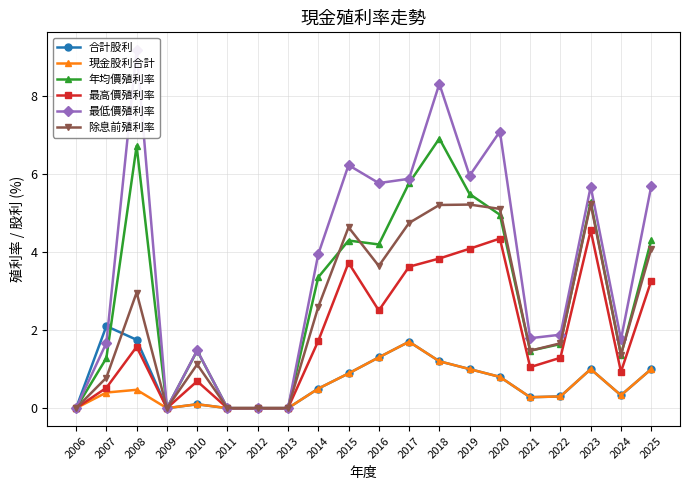

True or false: 最低價殖利率 and 除息前殖利率 intersect in this chart.

False